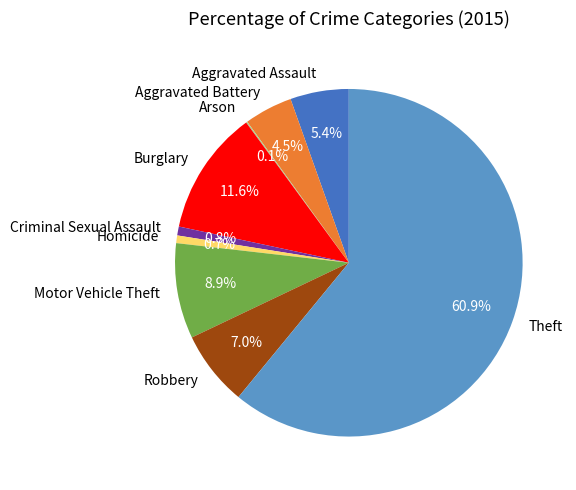

Is the sum of Burglary and Robbery greater than half?

No